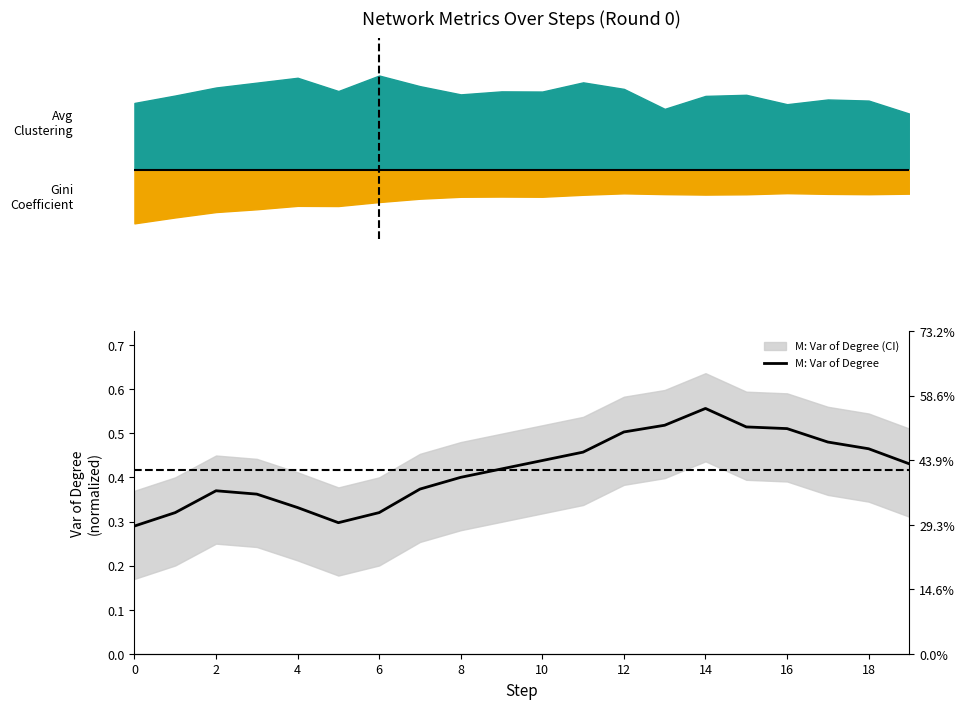

How many interior local peaks (higher than both neighbors) does the data have?

2